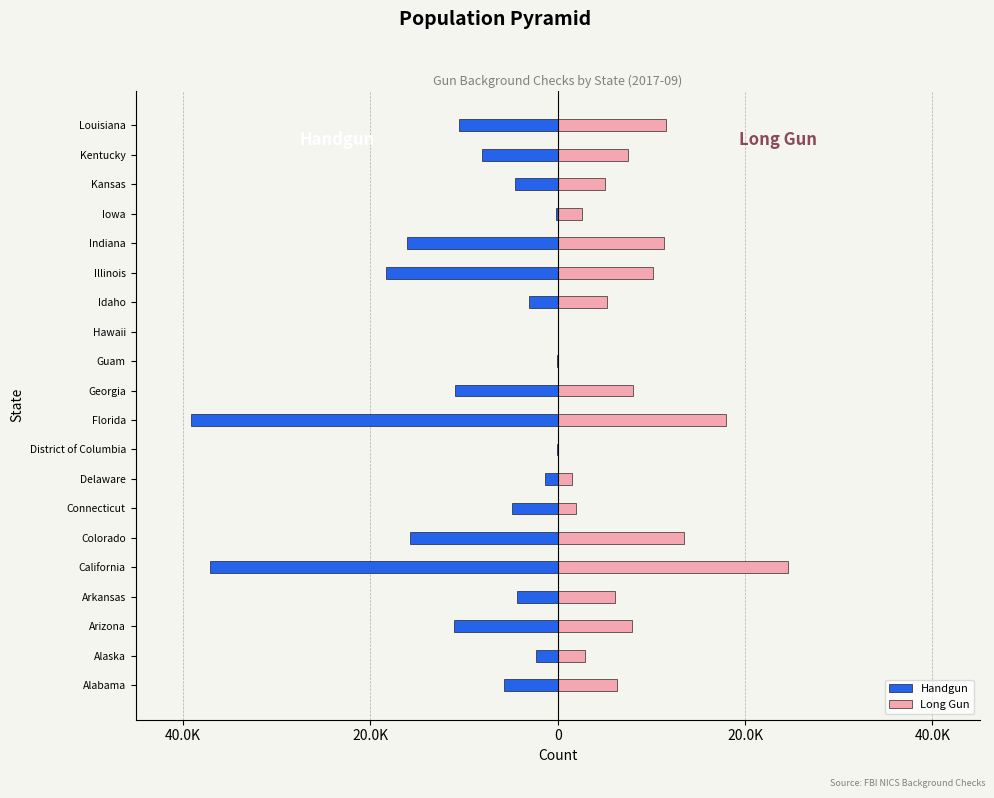

What is the sum of all Handgun values?

-193607